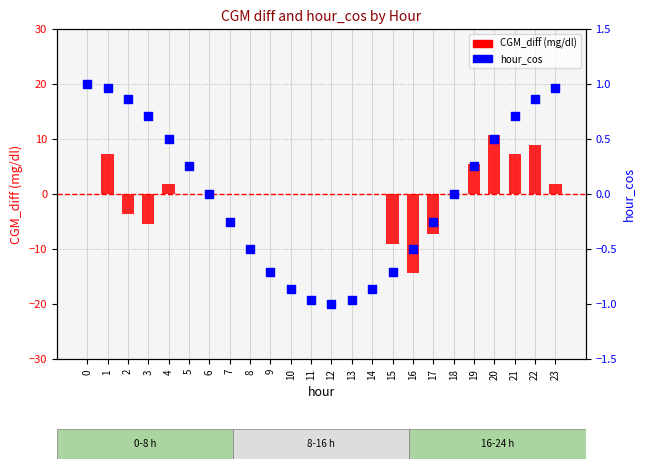

What are all the series names shown in the legend?

CGM_diff, hour_cos